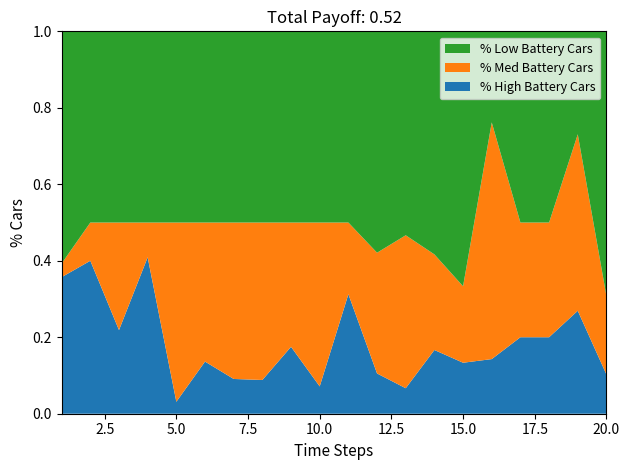

What is the total value across all series at 10.0?

1.0